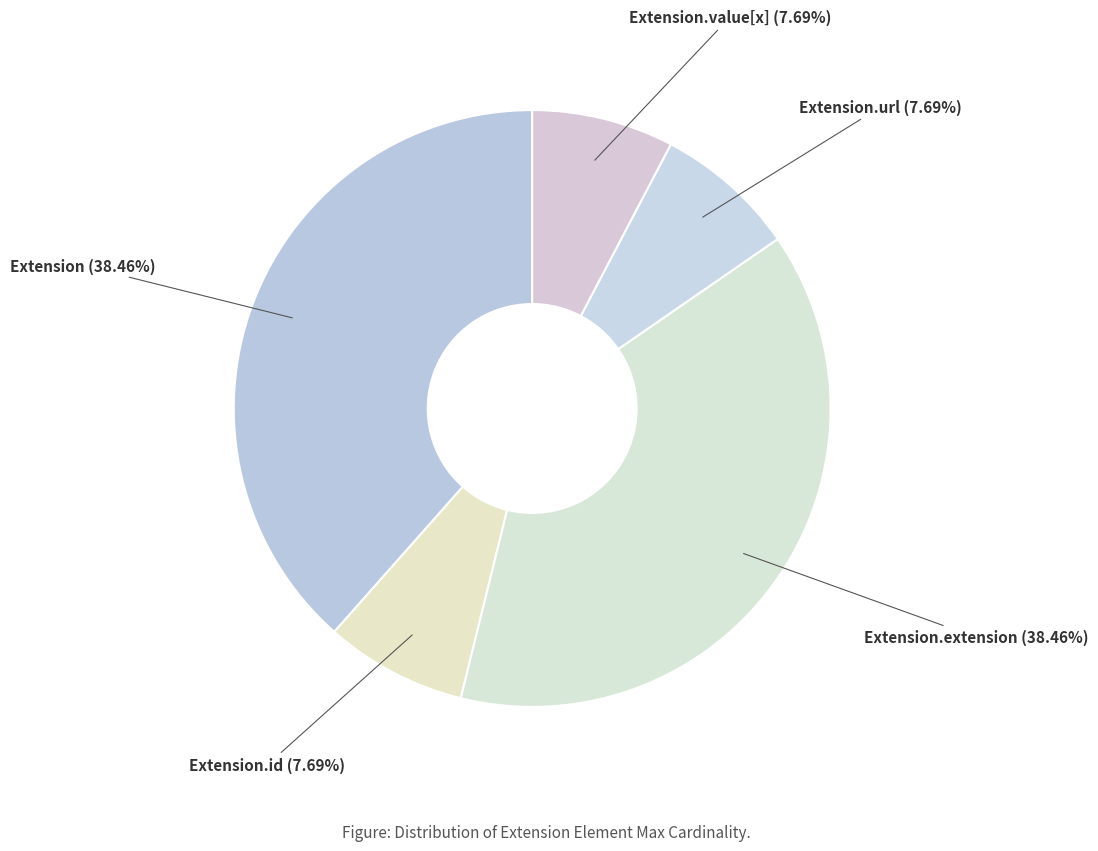

What portion of the pie excludes Extension.id?

92.3%